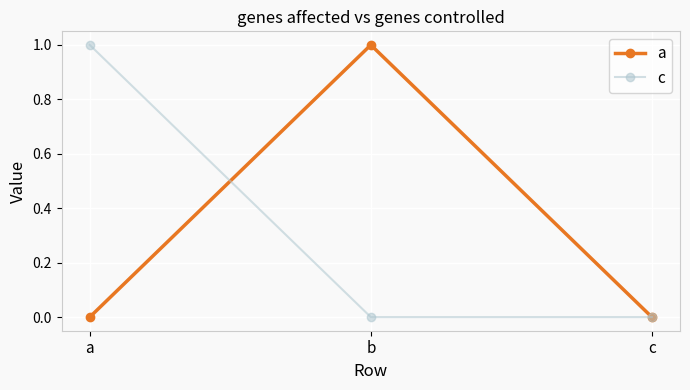

Rank the series at b from lowest to highest value.

c, a